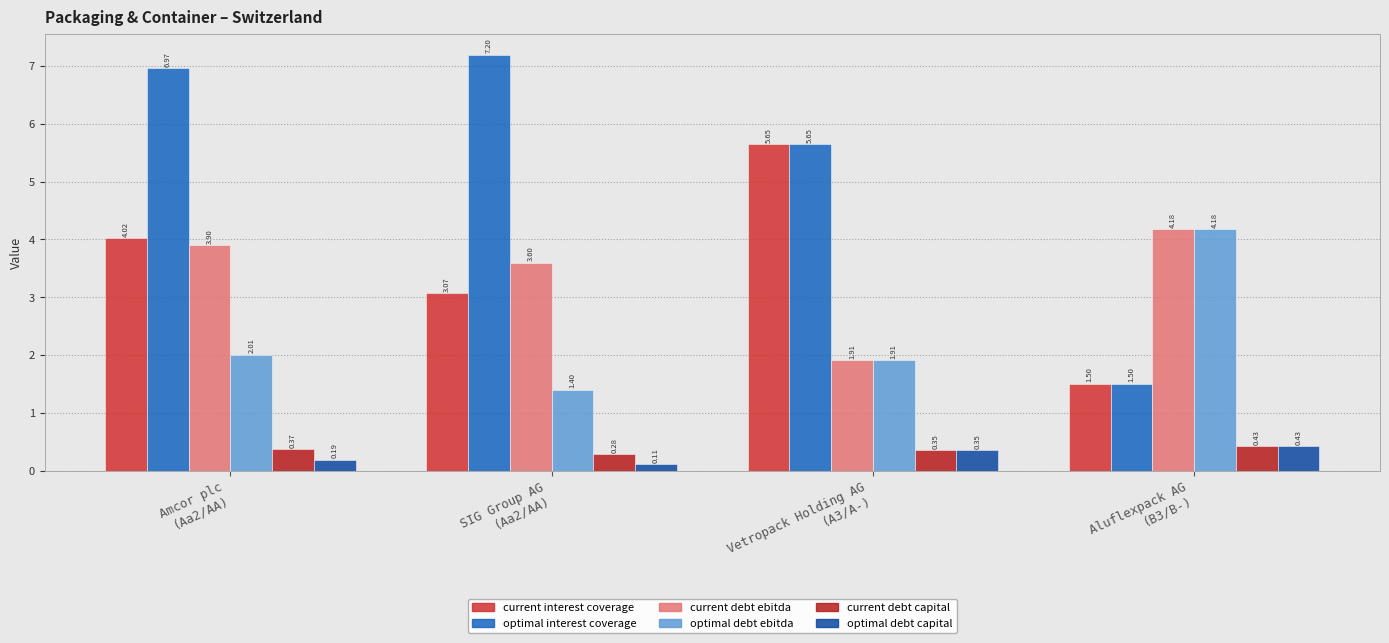

What is the sum of the current interest coverage values at Vetropack Holding AG
(A3/A-) and Aluflexpack AG
(B3/B-)?

7.2